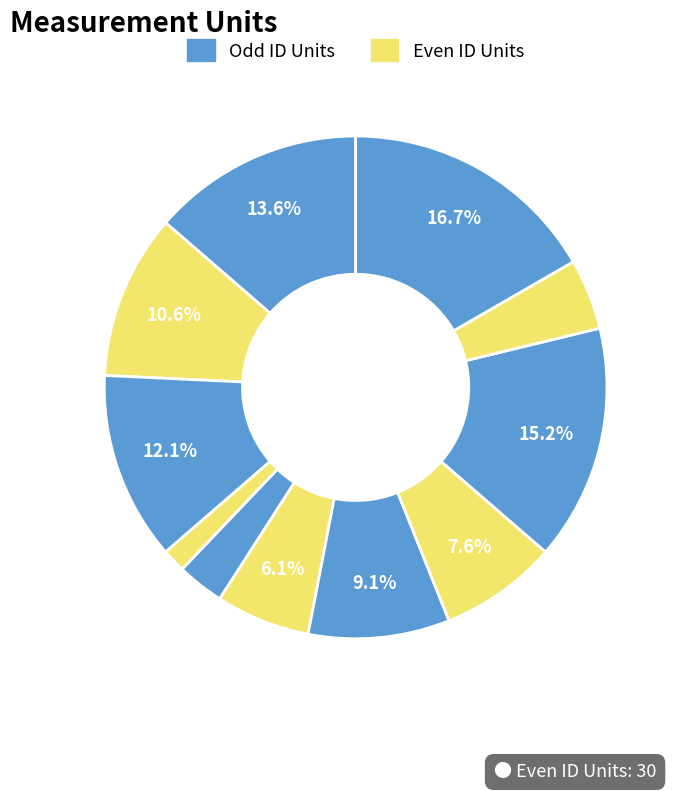

Count the number of slices in the pie.

11